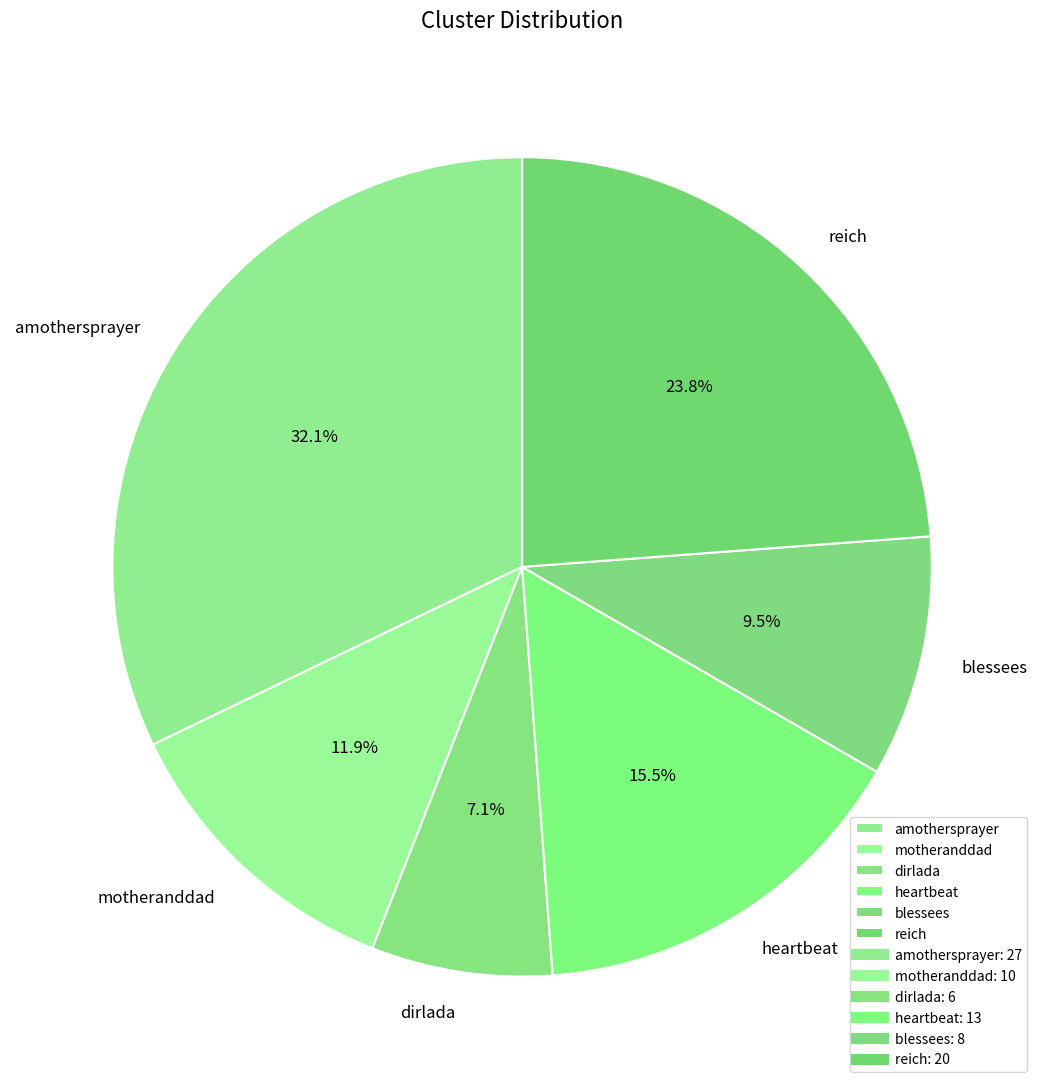

Combined, what portion of the pie is reich and heartbeat?

39.3%